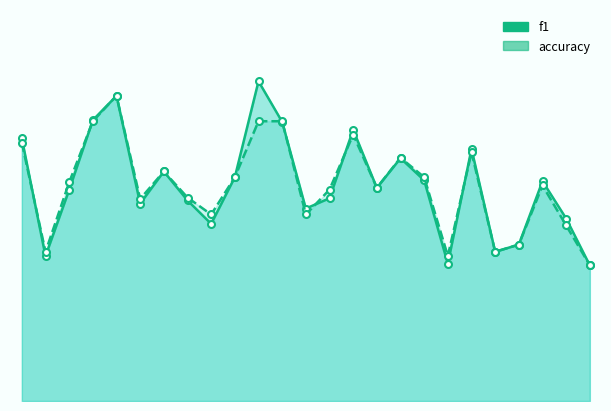

At which category does the chart reach its peak across all series?

10